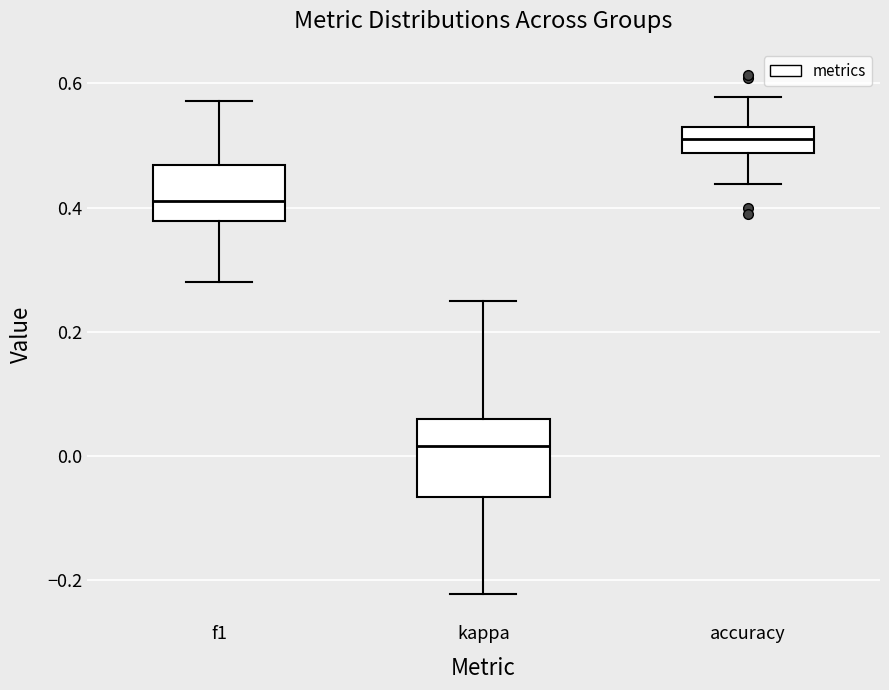

Reading left to right, read every box against the y-axis: the position of its median line, the range the box covers, and the ends of its whiskers. The values are not printed on the chart, so give them approximately, as read against the axis.

f1: median 0.42, box 0.38 to 0.46, whiskers 0.28 to 0.58
kappa: median 0.02, box -0.06 to 0.06, whiskers -0.22 to 0.24
accuracy: median 0.52, box 0.48 to 0.54, whiskers 0.44 to 0.58